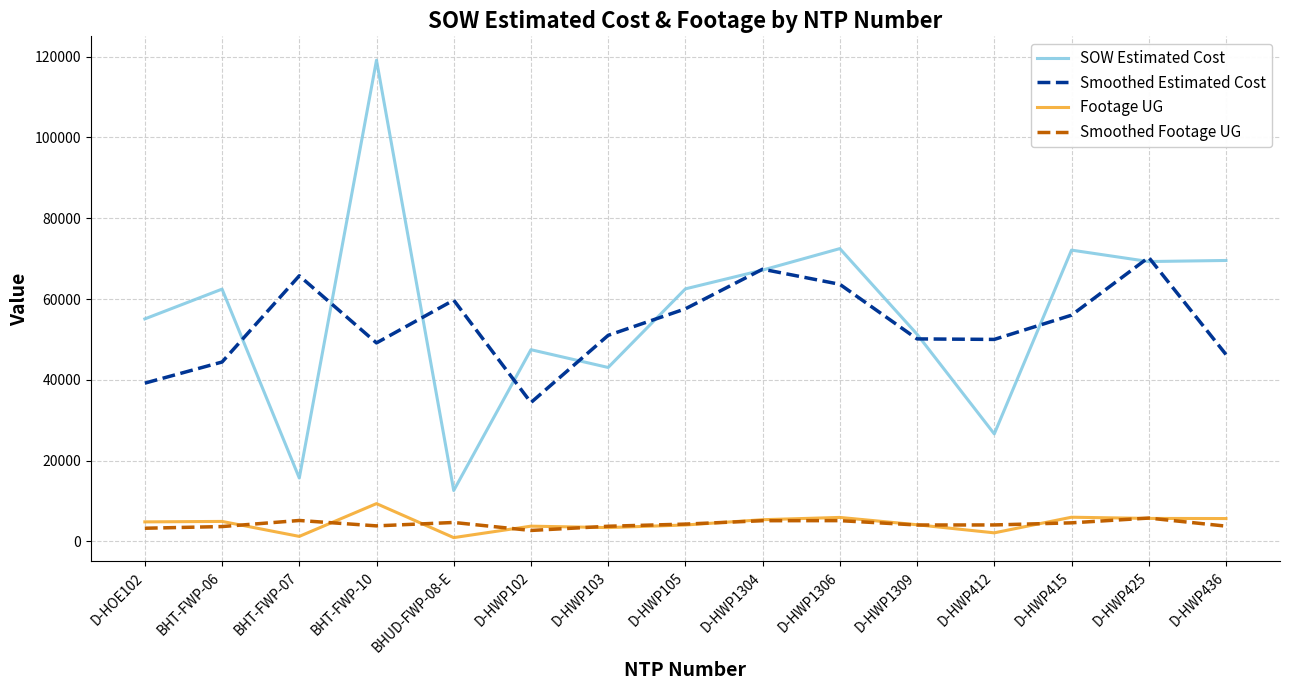

How many values in the Smoothed Footage UG series are below 4076?

7